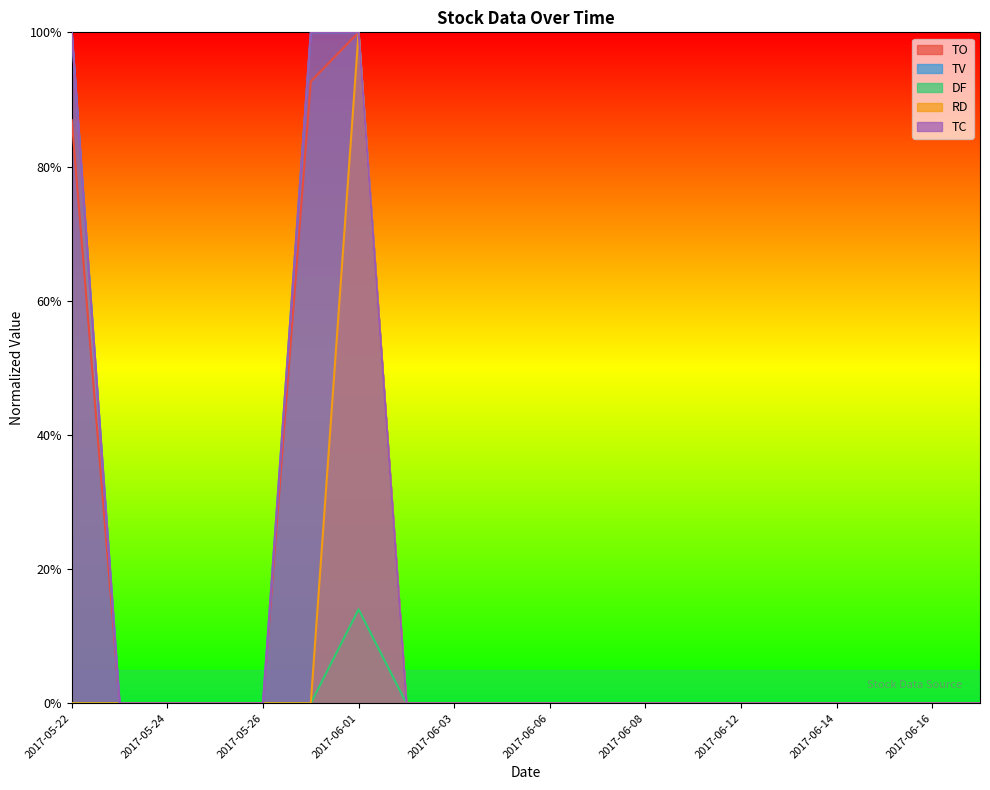

Which label corresponds to the largest value in the chart?

2017-06-01